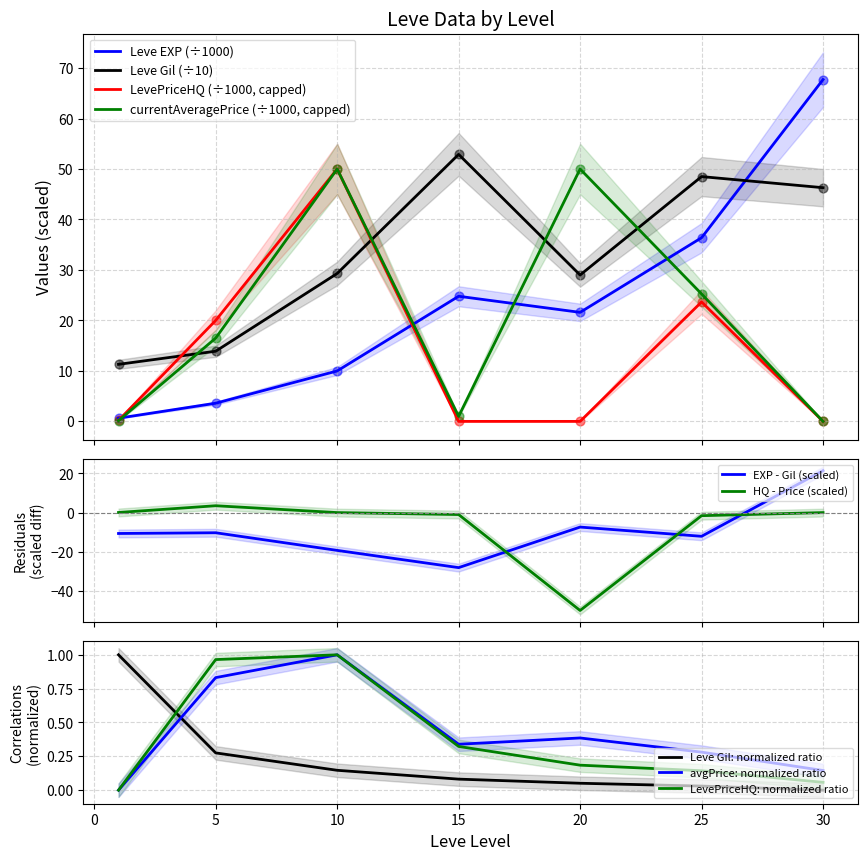

Which series has the largest total across all categories?

Leve Gil